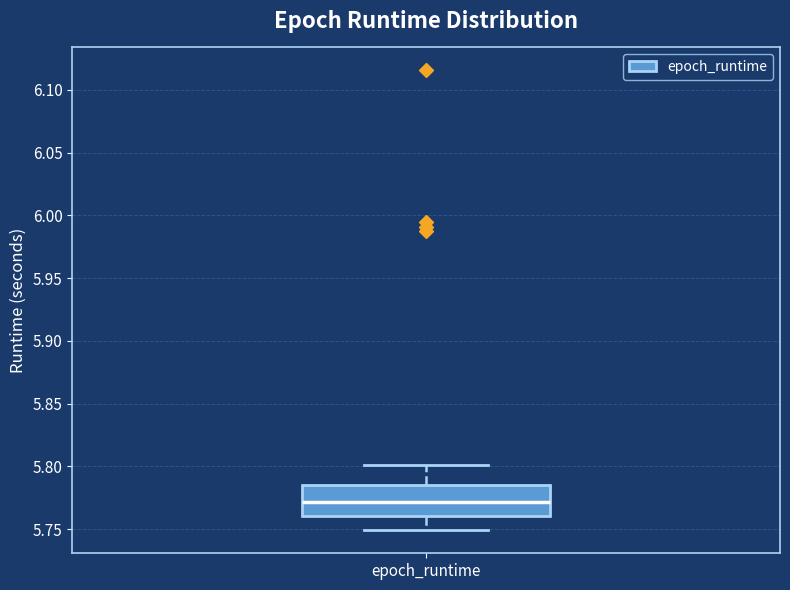

Where is the lower edge of the box for epoch_runtime on the y-axis? The values are not printed on the chart, so give them approximately, as read against the axis.

5.760